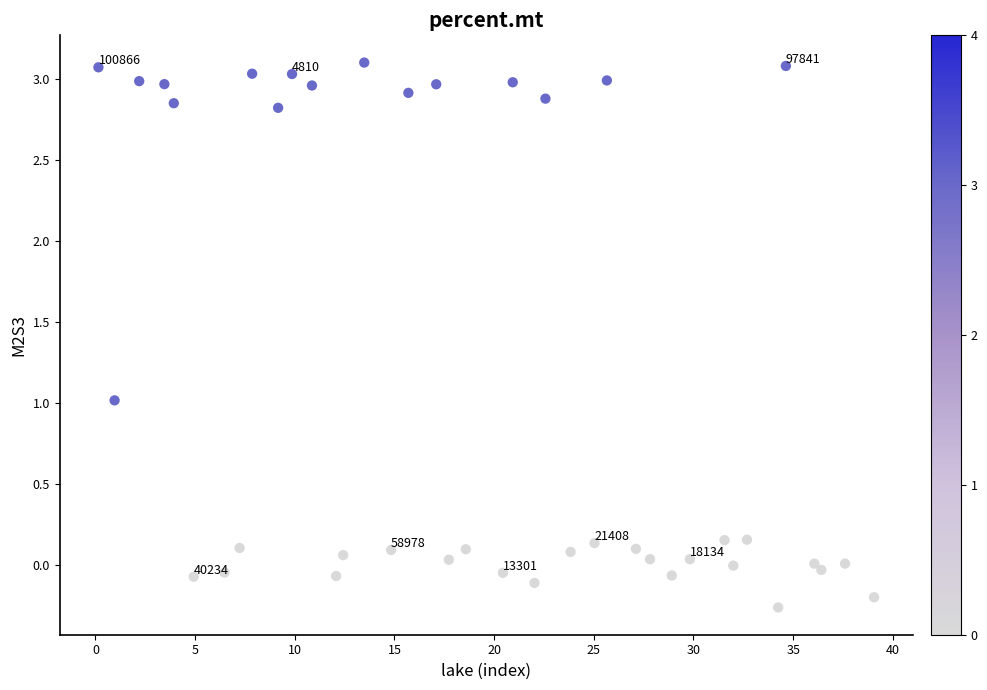

What is the range of Y values (max minus min)?

3.4